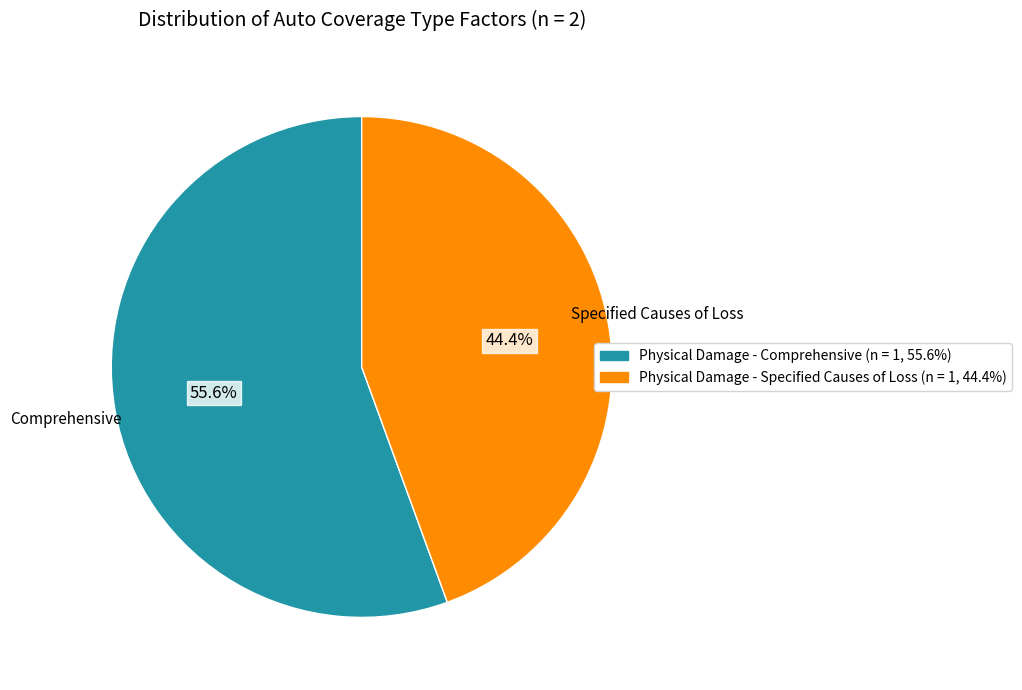

What percentage do Physical Damage - Comprehensive and Physical Damage - Specified Causes of Loss together represent?

100.0%